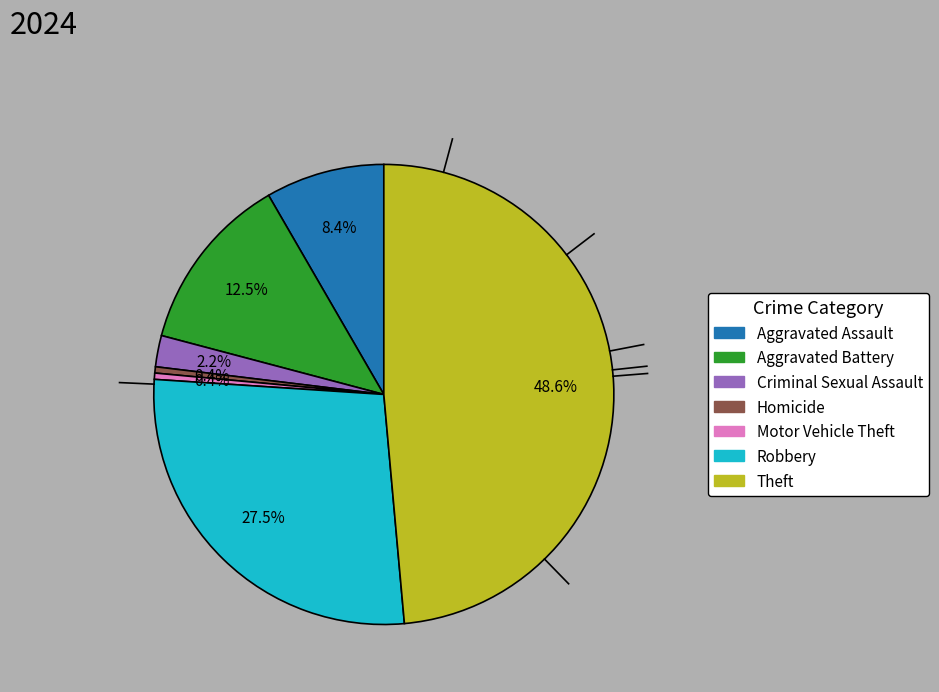

To the nearest percent, what is the average slice percentage?

14%